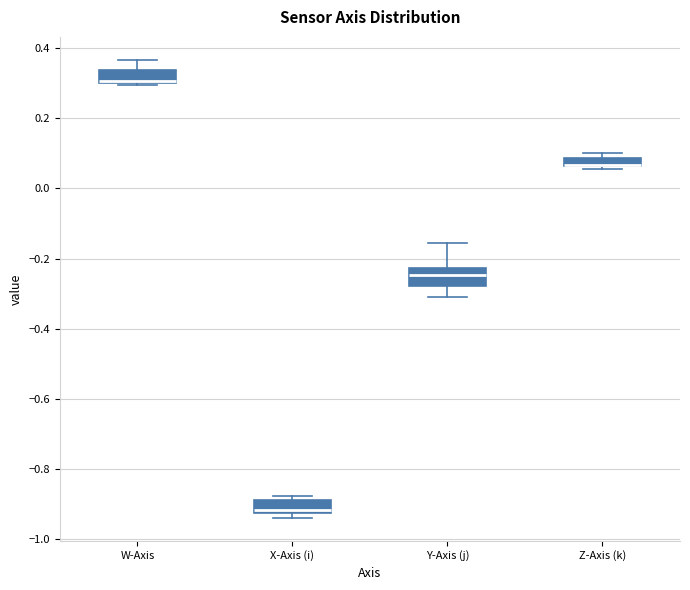

Where is the lower edge of the box for Z-Axis (k) on the y-axis? The values are not printed on the chart, so give them approximately, as read against the axis.

0.06